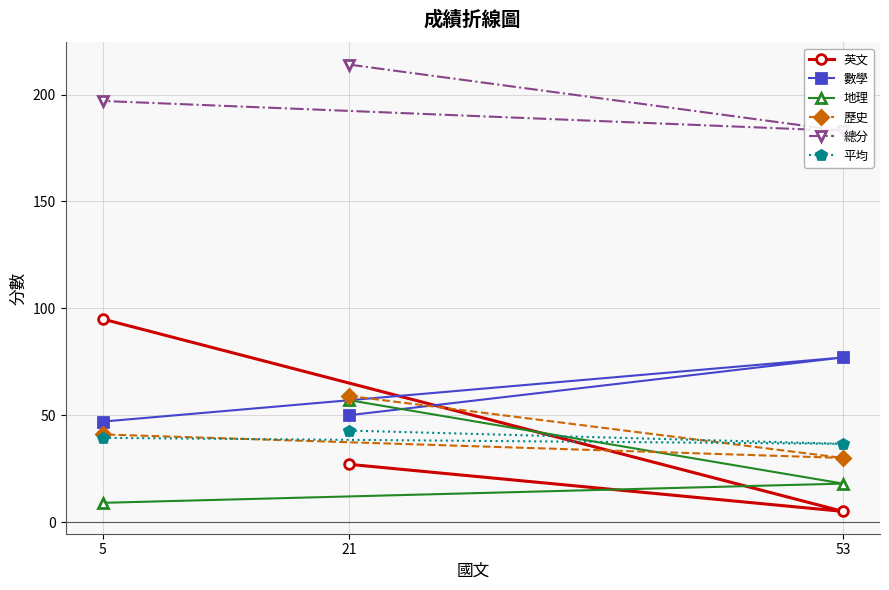

Which series changed the most between 21 and 53?

地理